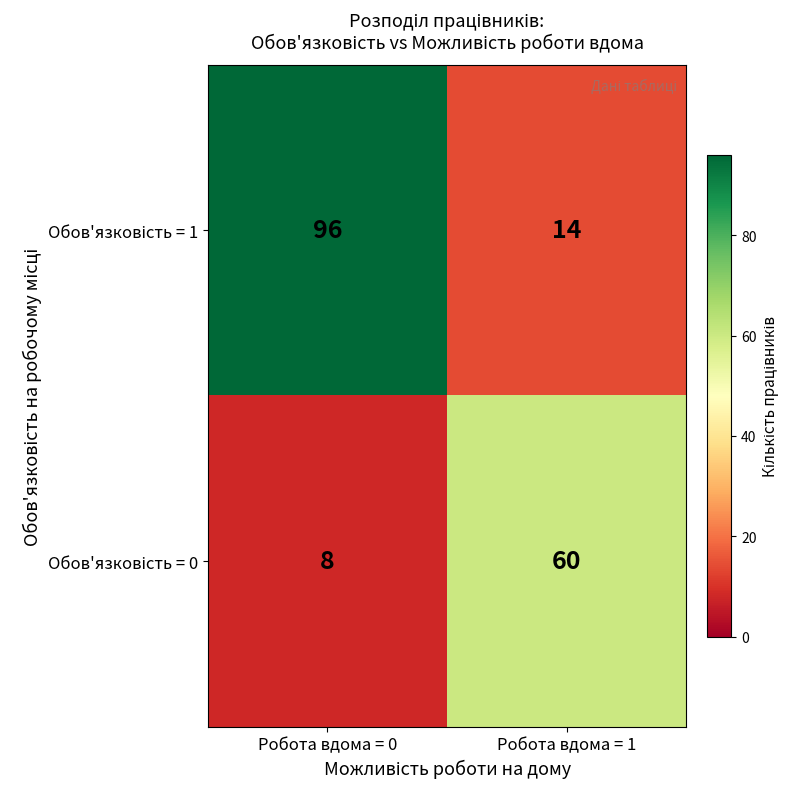

What is the greatest value displayed?

96